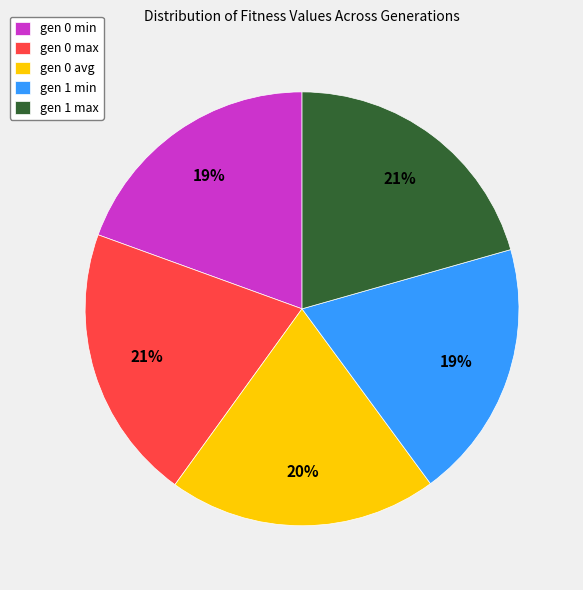

Count the number of slices in the pie.

5